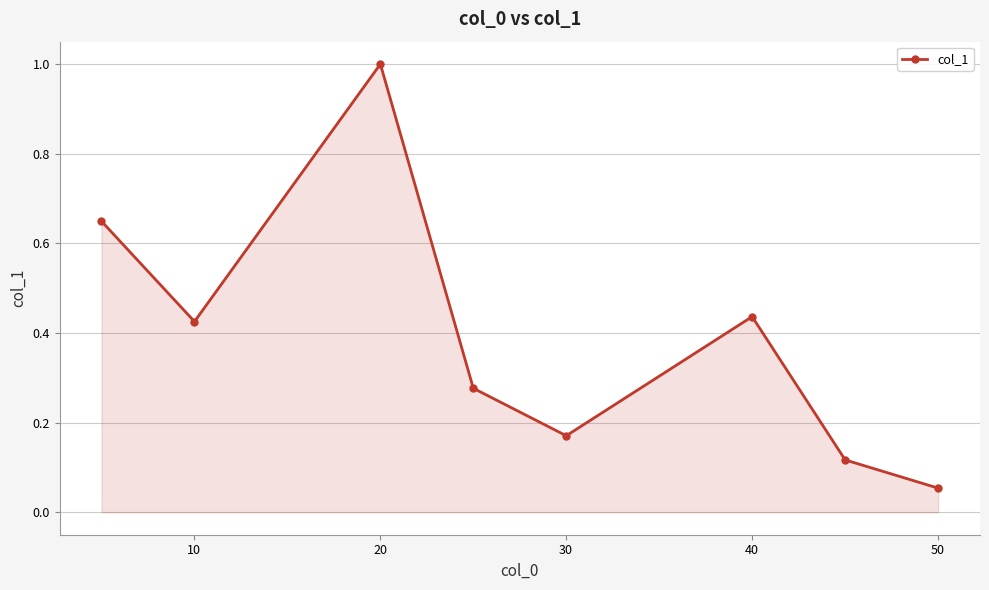

What is the value of the 3rd point from the left?

1.0